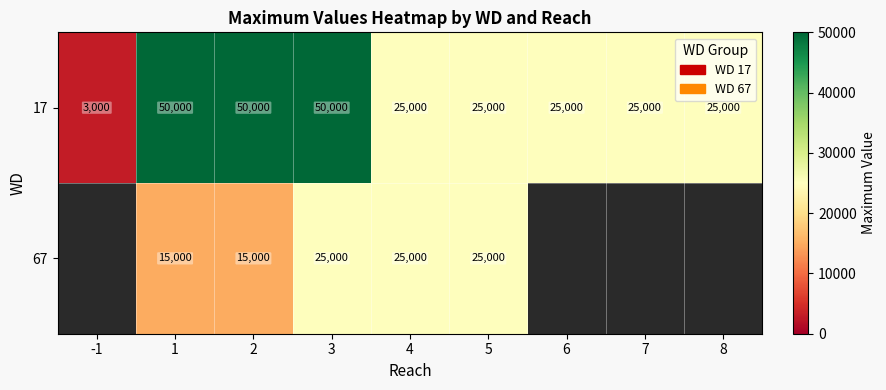

What is the difference between the maximum and minimum values in the 17 series?

47000